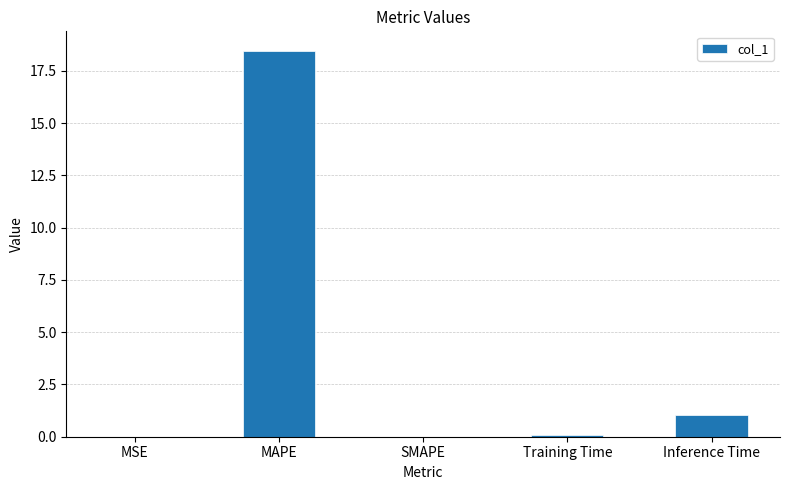

What is the sum of all values?

19.6